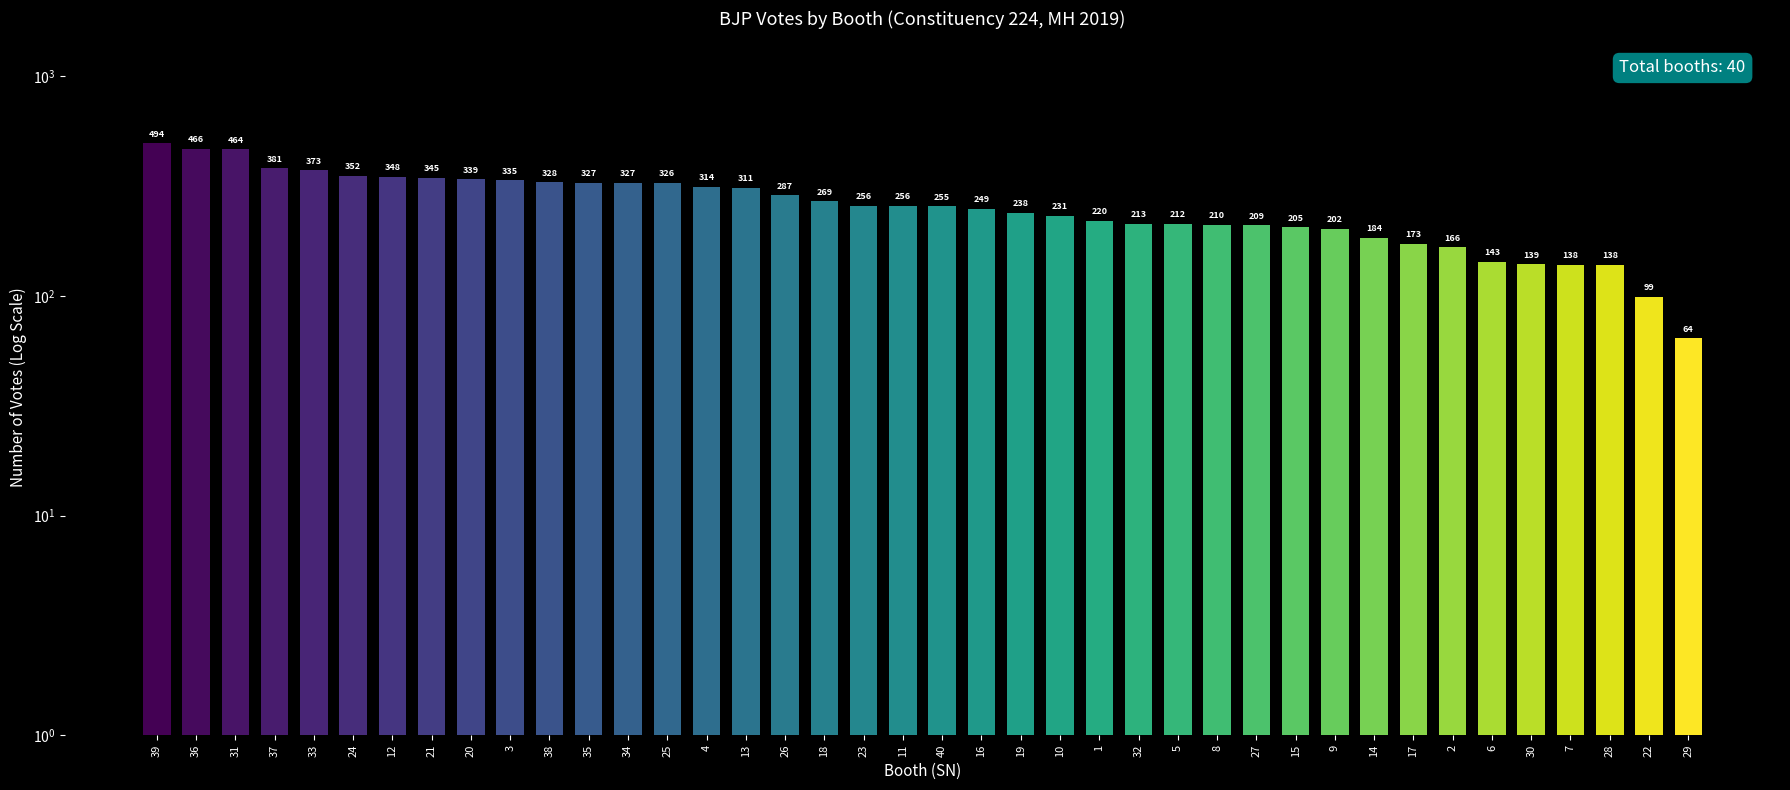

At which category does the chart reach its minimum across all series?

29